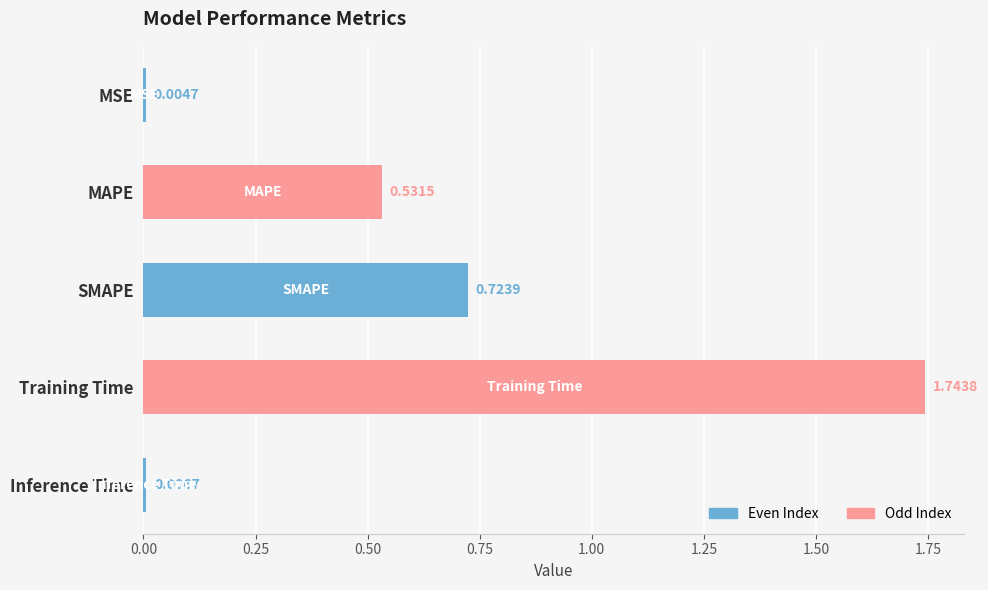

What is the change in value from MSE to MAPE?

+0.5